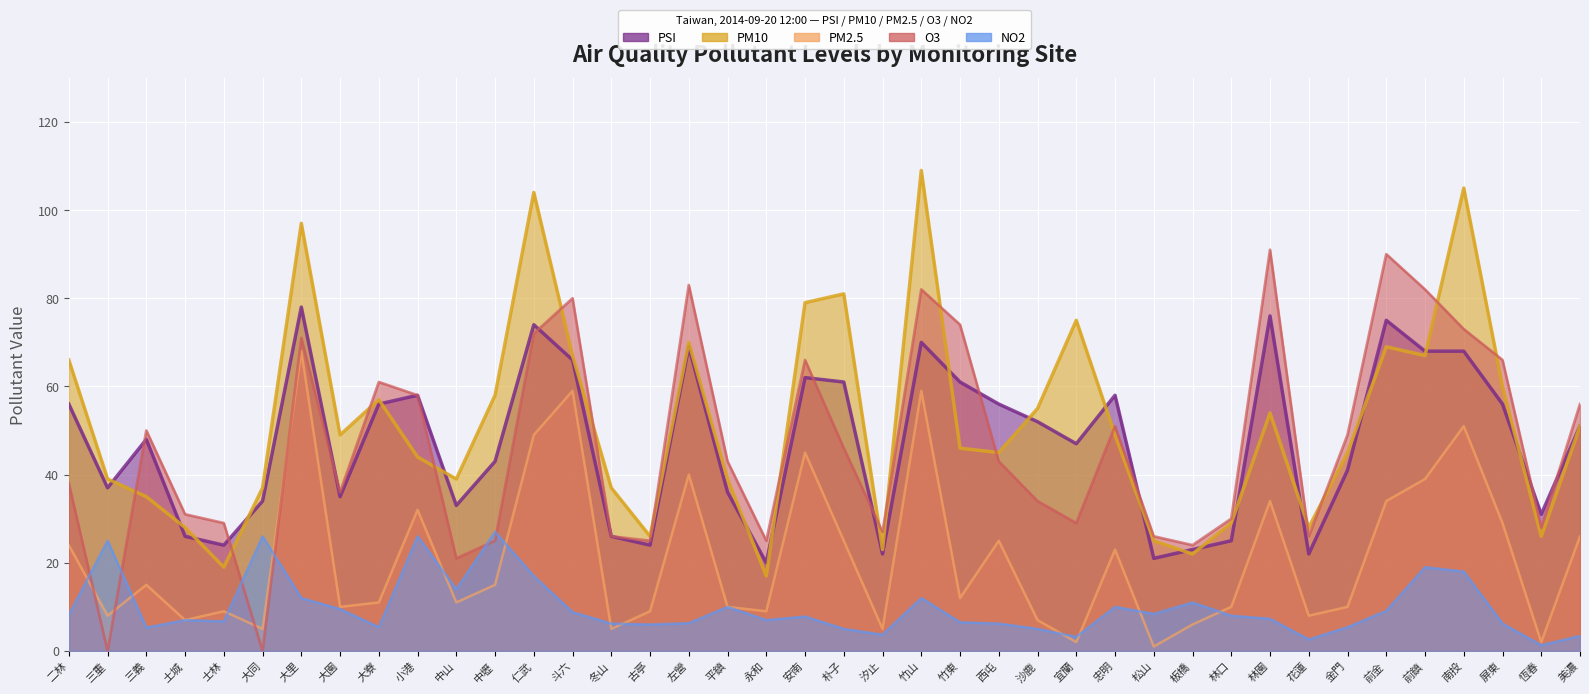

Which category has the highest value across all series?

竹山